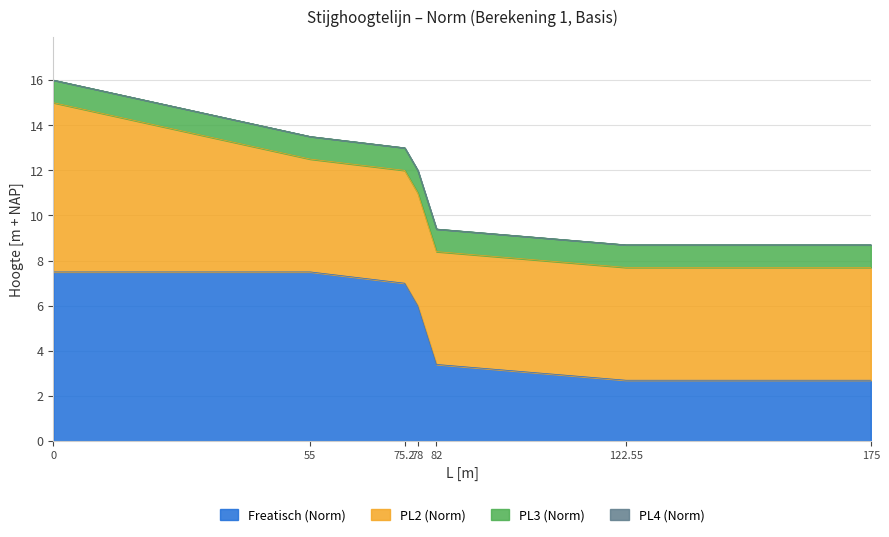

List the labels in order of PL3 (Norm) value, smallest first.

0, 55, 75.2, 78, 82, 122.55, 175